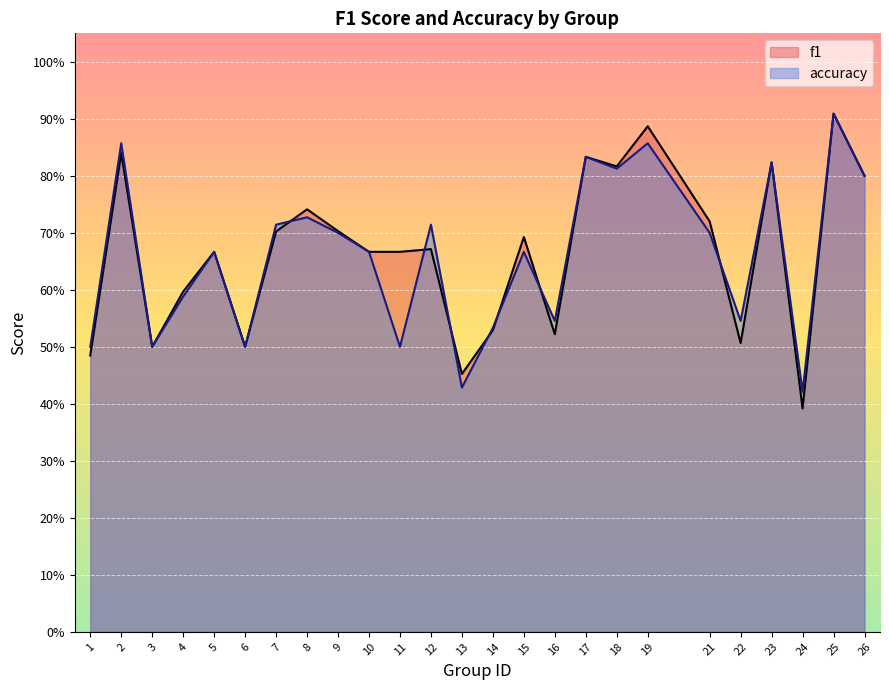

List the series in order of their overall mean, lowest first.

accuracy, f1